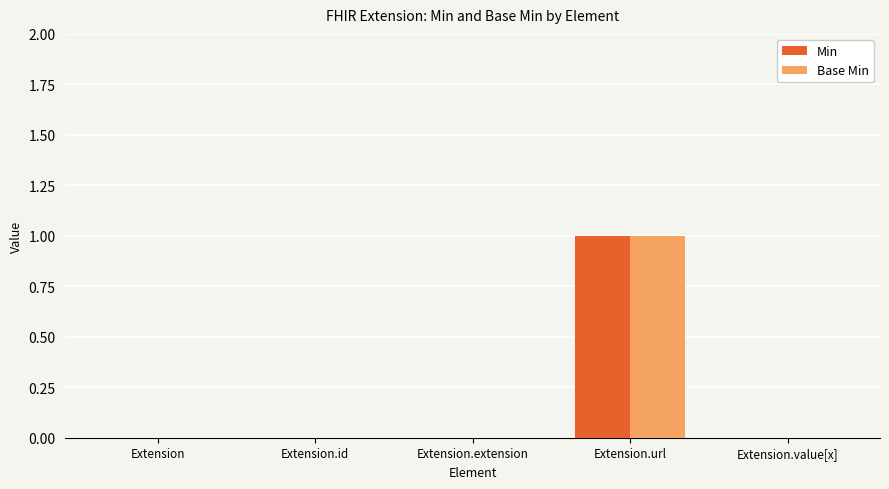

At which category is the sum across all series the highest?

Extension.url